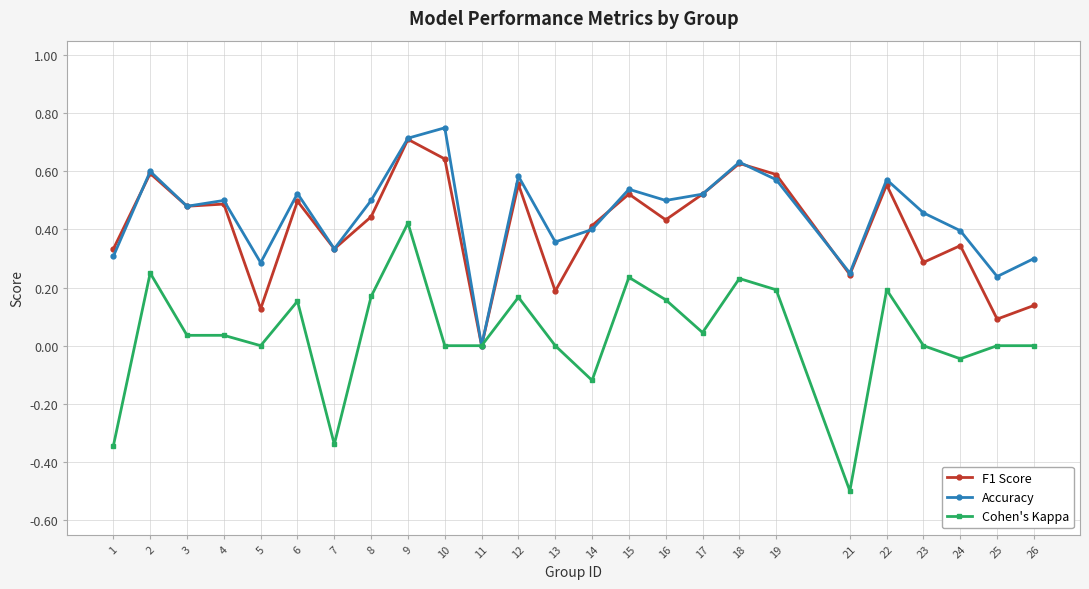

What is the value of the Cohen's Kappa point at the 20th from the left?

-0.5